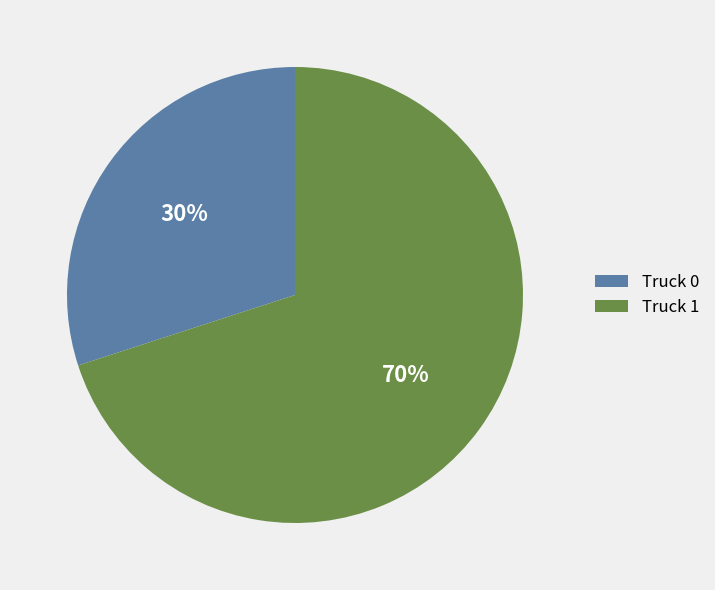

To the nearest percent, what is the difference between the Truck 1 and Truck 0 slice percentages?

40%